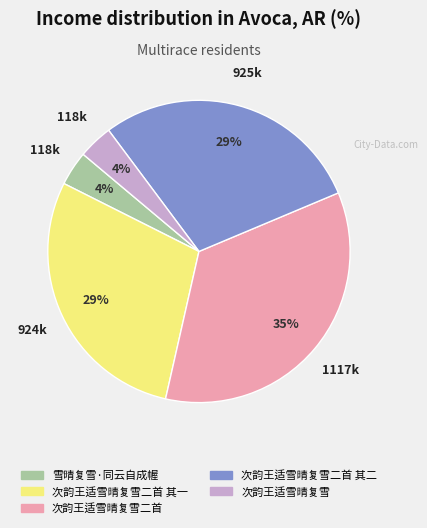

To the nearest percent, what is the average slice percentage?

20%